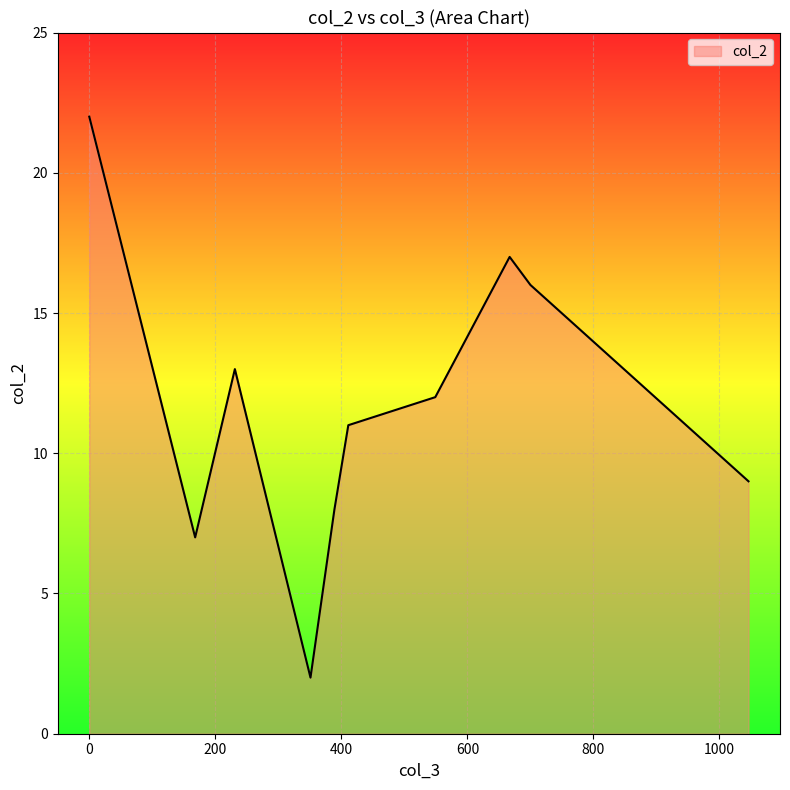

What is the greatest value displayed?

22